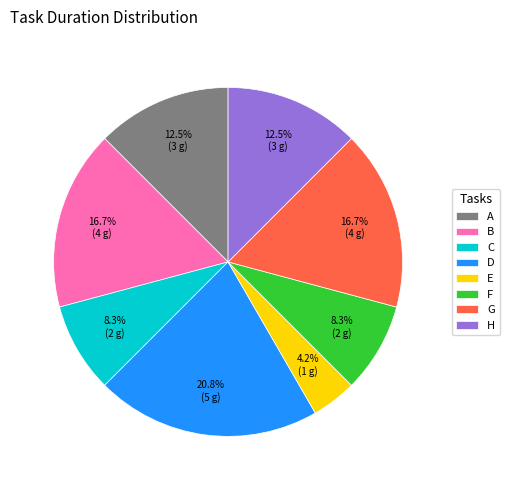

True or false: G accounts for 28% of the total.

False